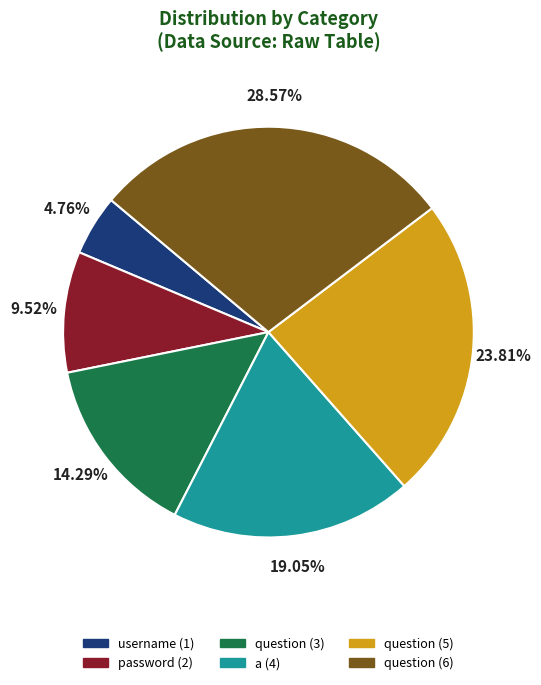

Is there any slice that represents more than half of the pie?

No